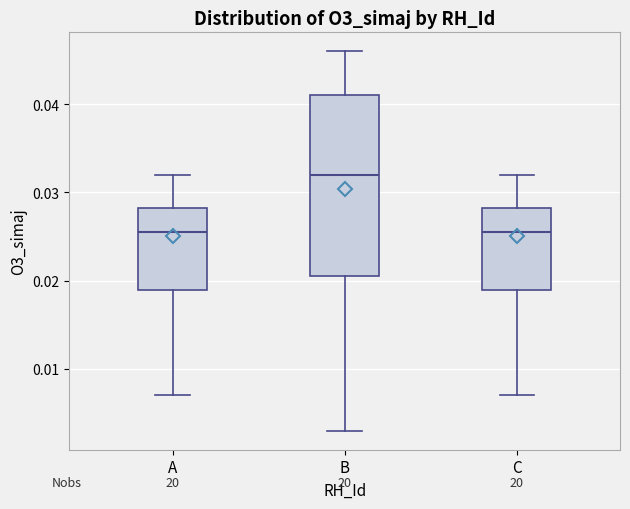

Which box has the highest median line?

B